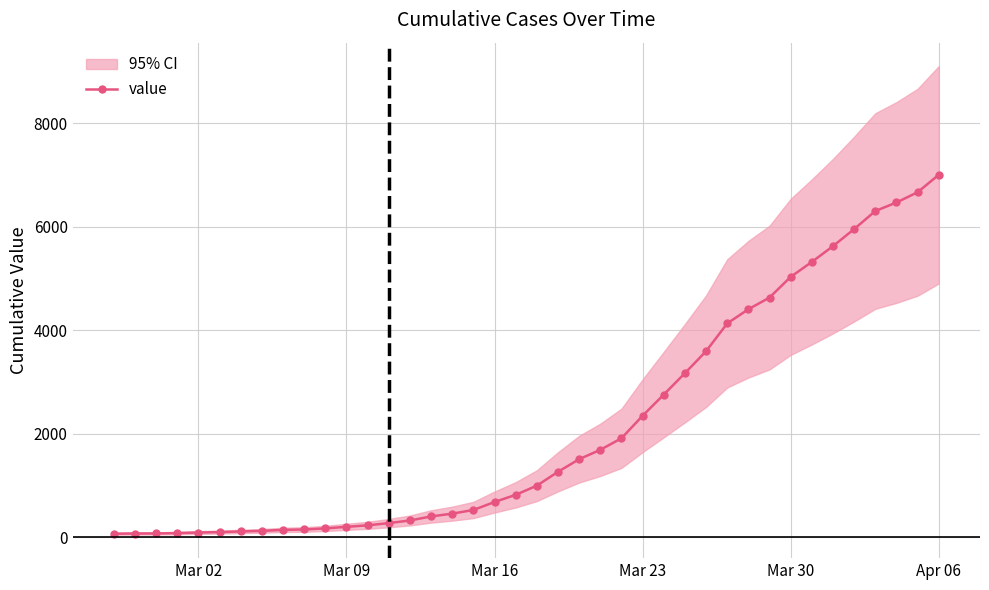

What is the highest value of the value series?

7004